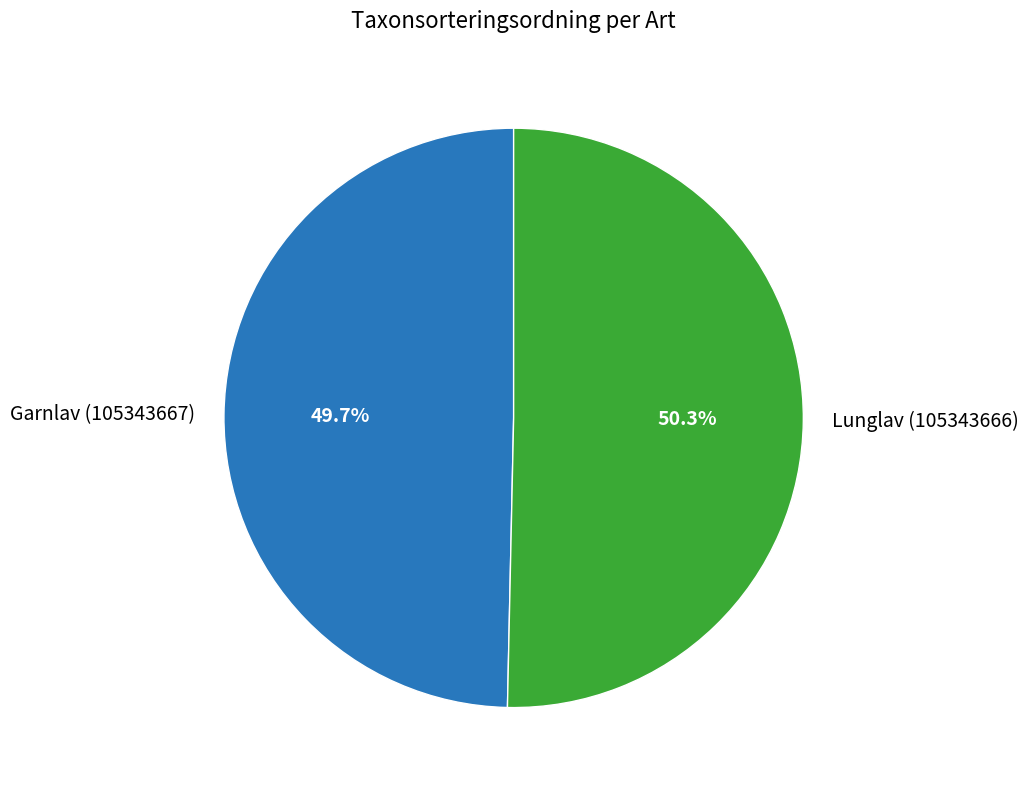

Rank the categories by value from highest to lowest.

Lunglav (105343666), Garnlav (105343667)